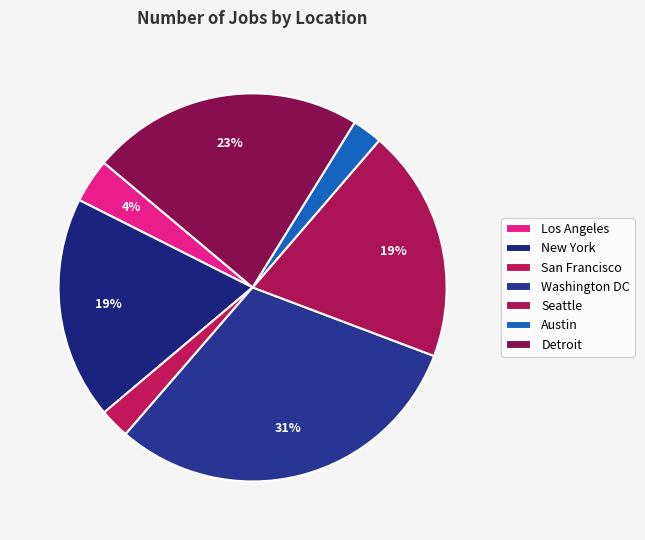

Count the number of slices in the pie.

7